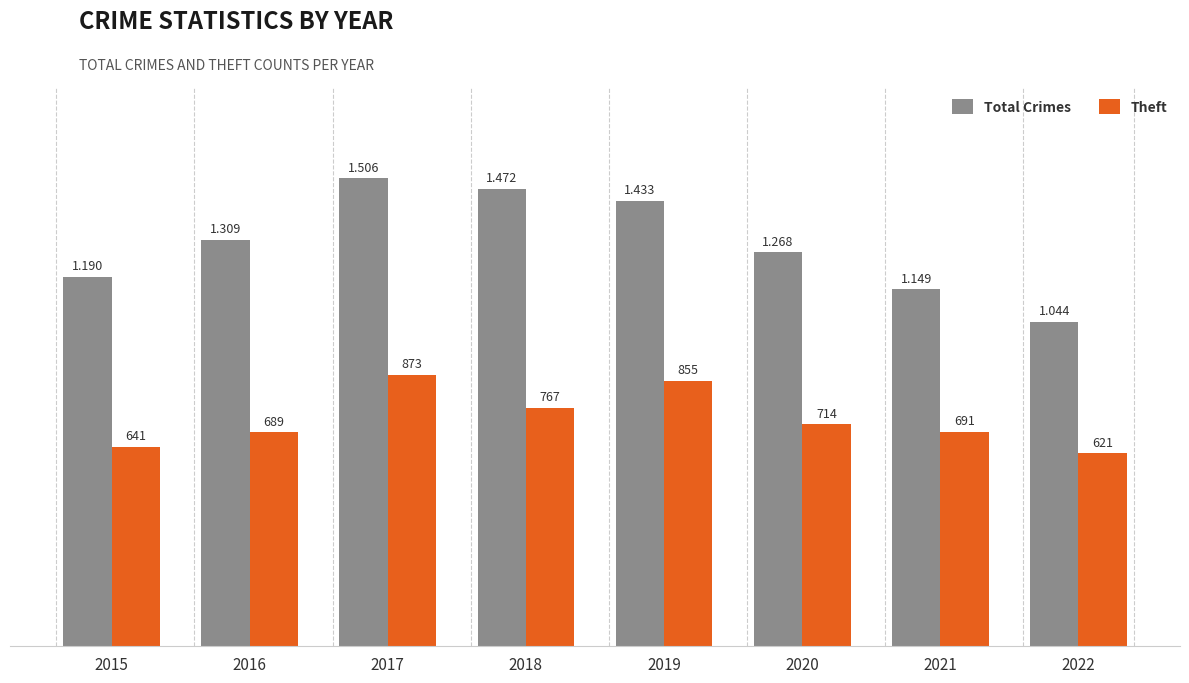

Which category has the highest value in the Theft series?

2017